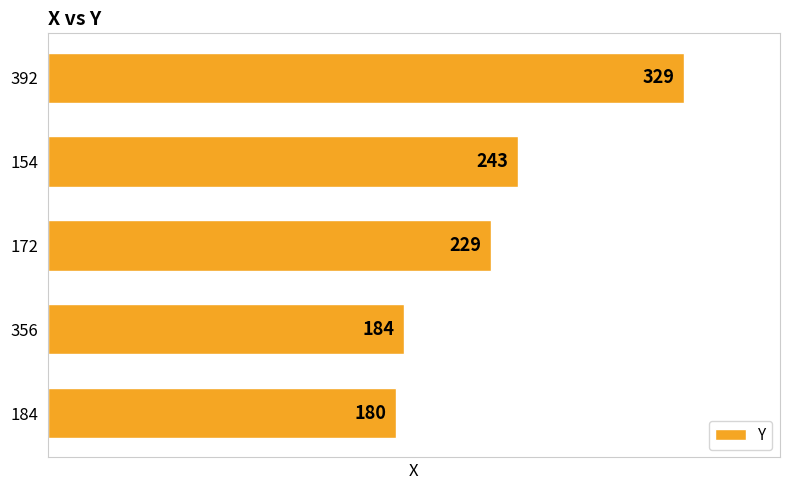

What is the average value?

233